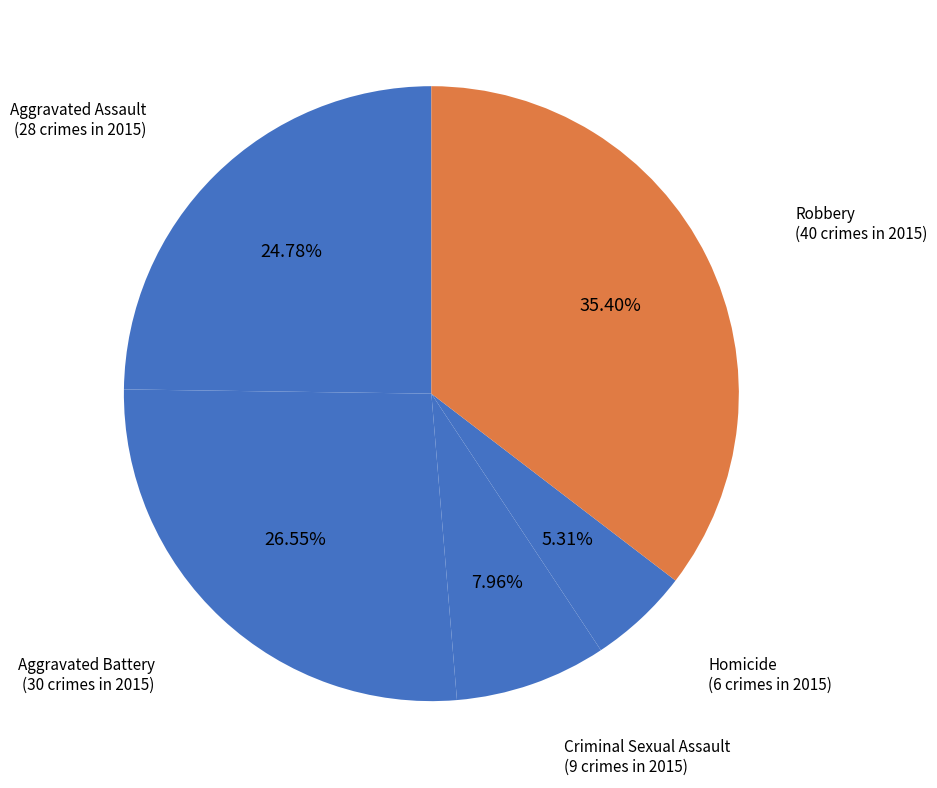

Rank the categories by value from lowest to highest.

Homicide, Criminal Sexual Assault, Aggravated Assault, Aggravated Battery, Robbery